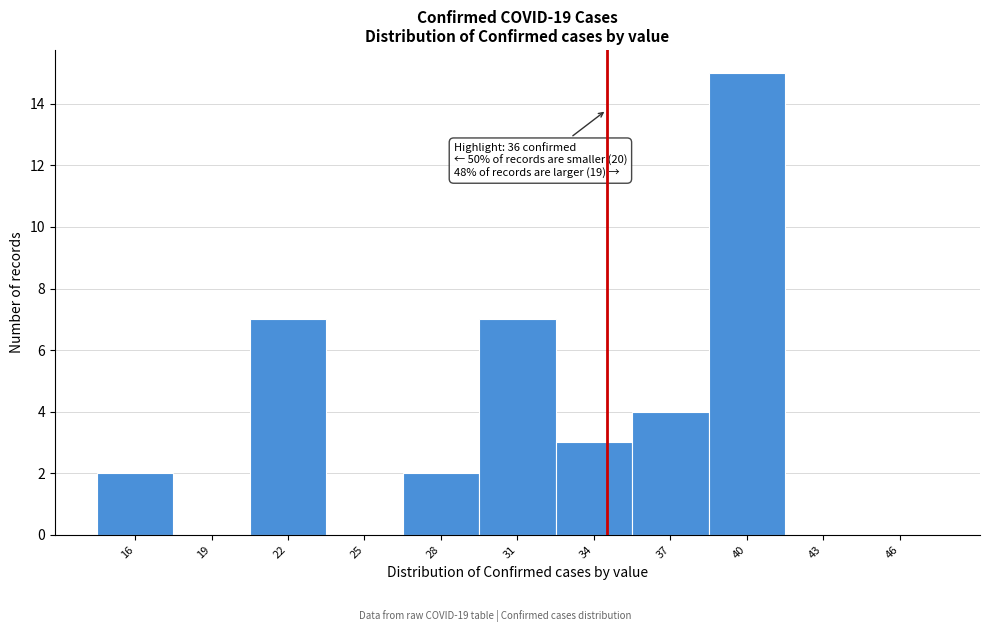

Reading left to right, what are all the values shown in this chart?

16=2	19=0	22=7	25=0	28=2	31=7	34=3	37=4	40=15	43=0	46=0